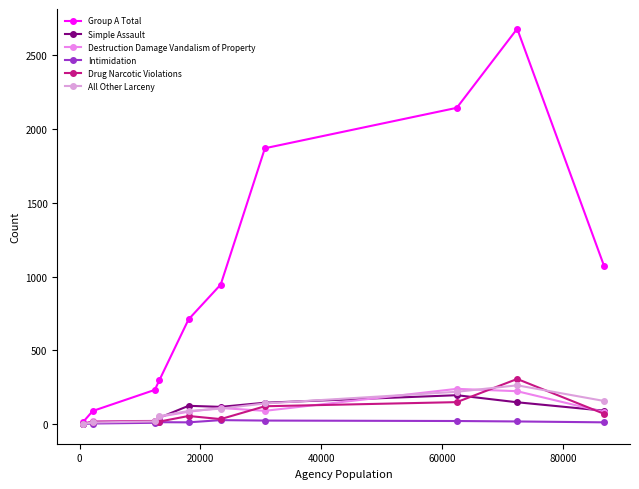

Is this an area chart (filled region under the line)?

No